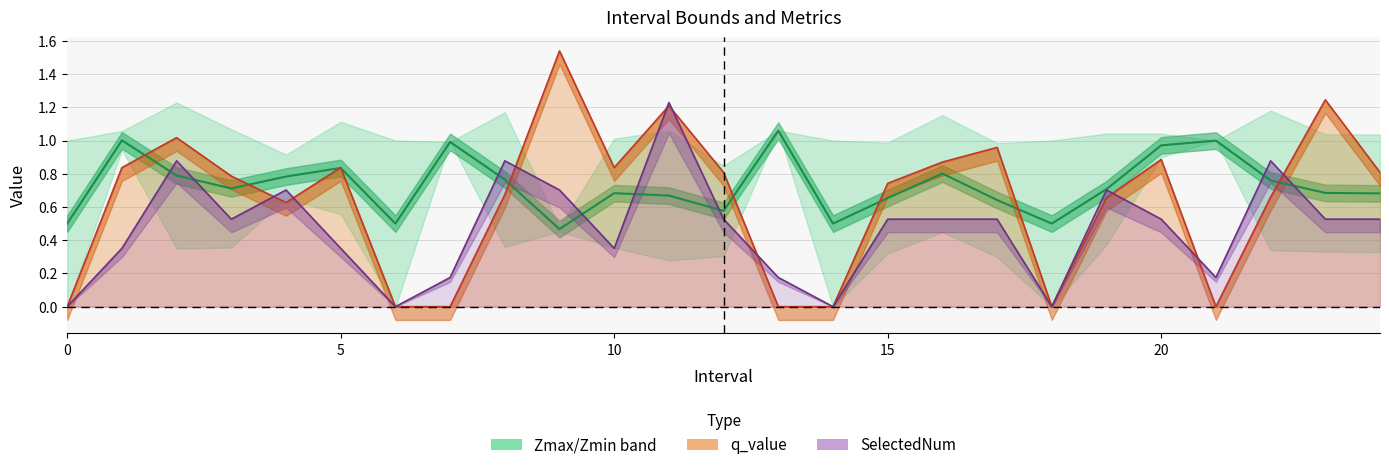

Reading right to left, what are all the values shown in this chart?

q_value: 24=0.8	23=1.2	22=0.7	21=-0.0	20=0.9	19=0.7	18=0.0	17=1.0	16=0.9	15=0.7	14=0.0	13=-0.0	12=0.8	11=1.2	10=0.8	9=1.5	8=0.7	7=-0.0	6=0.0	5=0.8	4=0.6	3=0.8	2=1.0	1=0.8	0=0.0
SelectedNum: 24=0.5	23=0.5	22=0.9	21=0.2	20=0.5	19=0.7	18=0.0	17=0.5	16=0.5	15=0.5	14=0.0	13=0.2	12=0.5	11=1.2	10=0.4	9=0.7	8=0.9	7=0.2	6=0.0	5=0.4	4=0.7	3=0.5	2=0.9	1=0.4	0=0.0